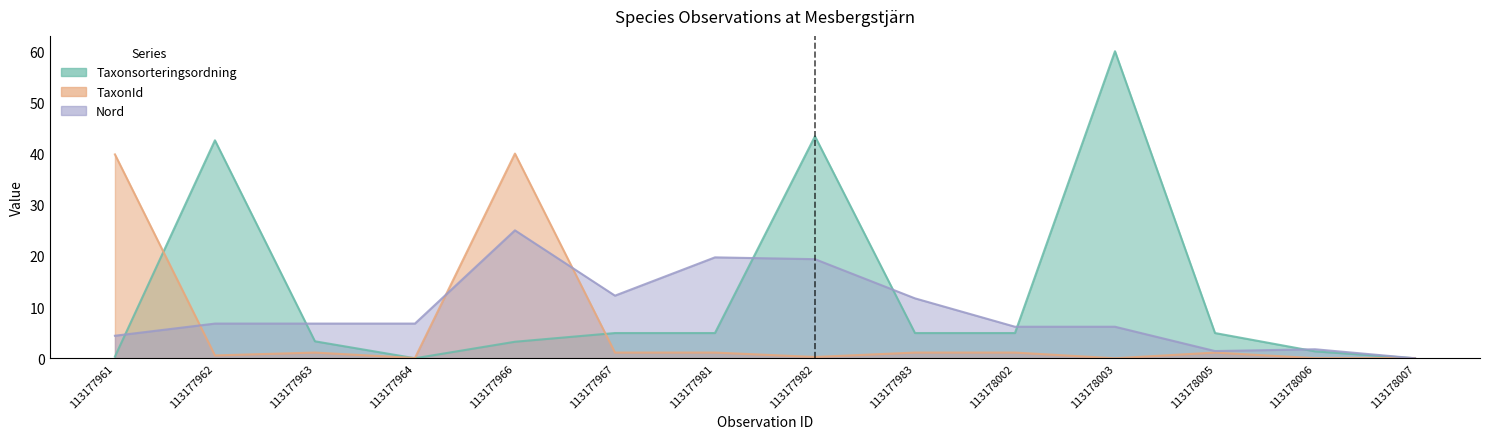

What is the value of the Nord point at the 10th from the left?

6.2